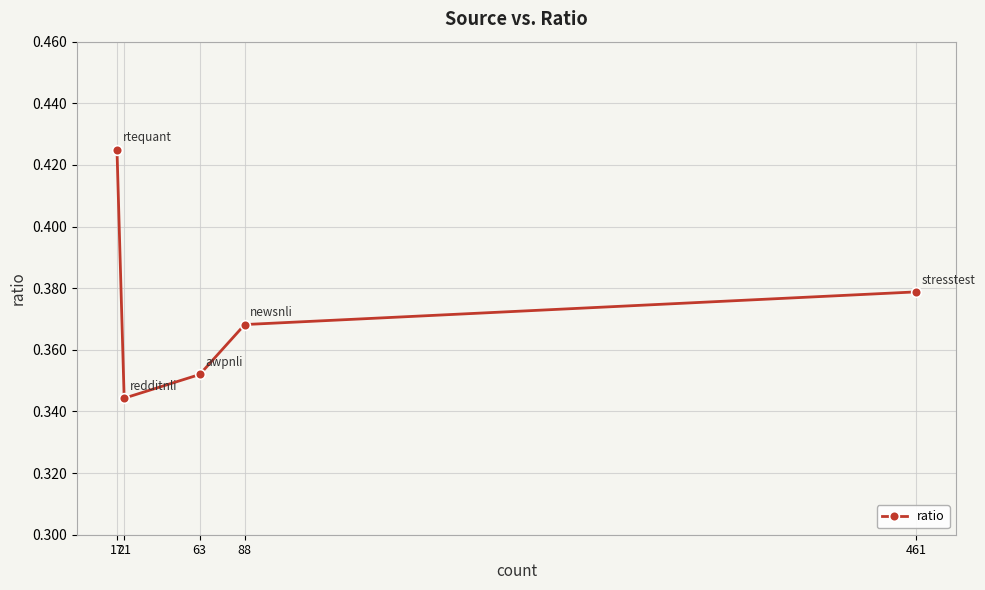

List the labels in order of value, largest first.

17, 461, 88, 63, 21